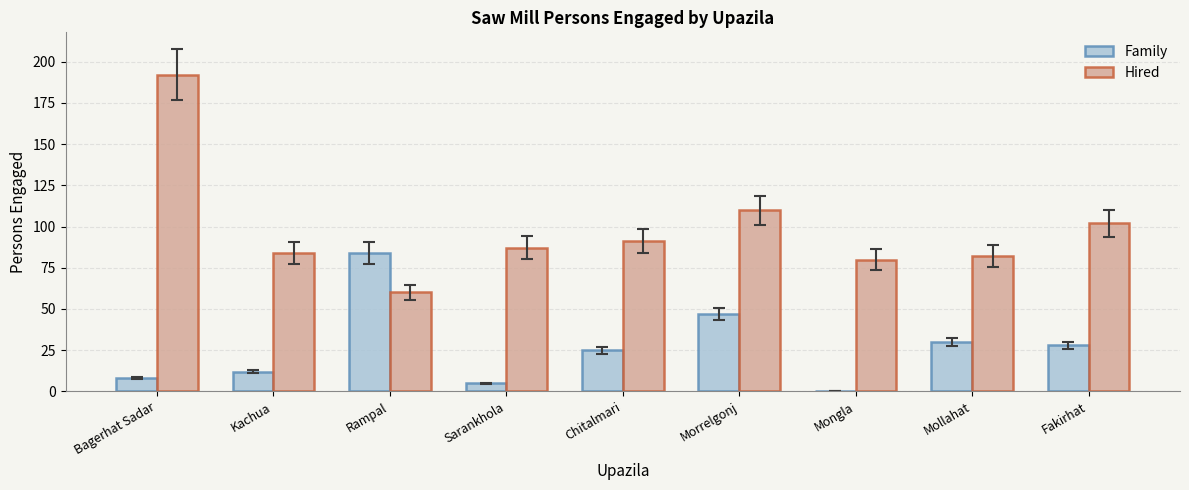

Which series changed the most between Bagerhat Sadar and Fakirhat?

Hired